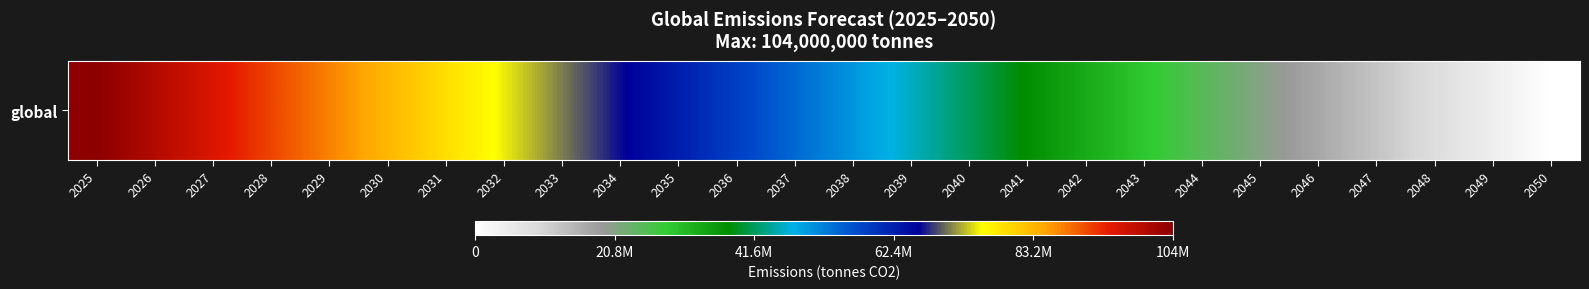

How many data points does each series have?

26